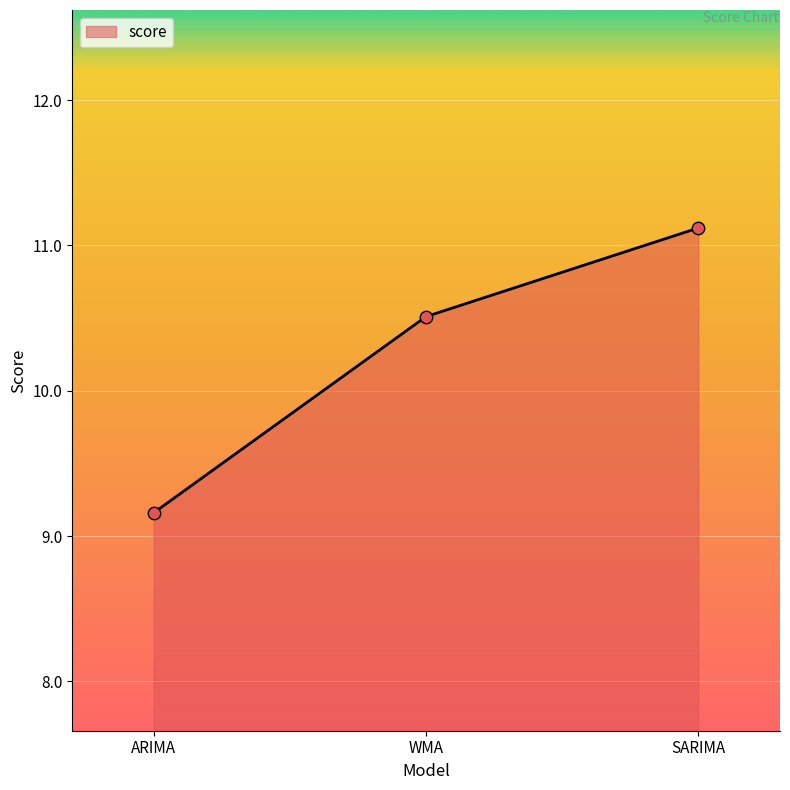

What is the ratio of the value at SARIMA to the value at WMA?

1.1